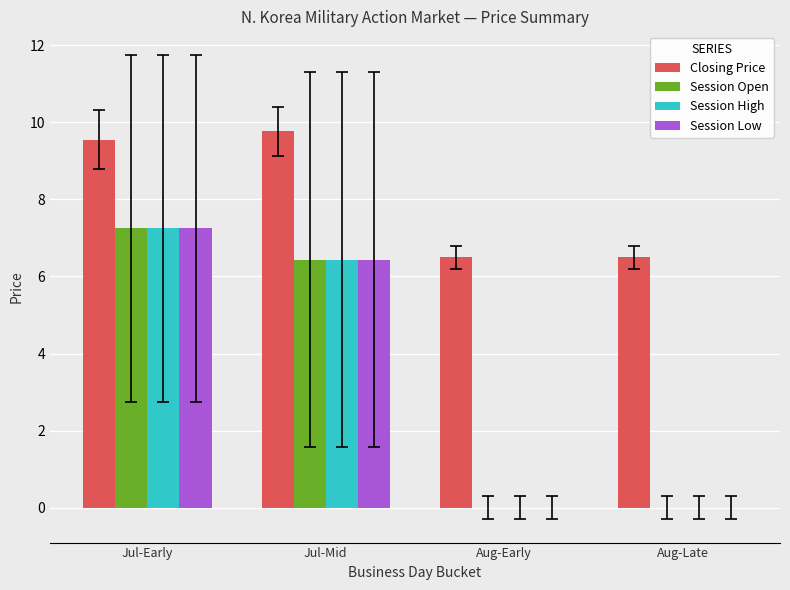

True or false: Session High has a value of 6.4 at Jul-Mid.

True